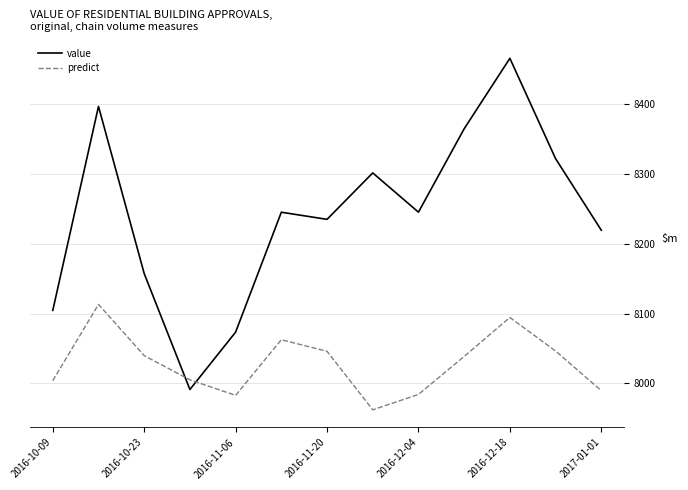

True or false: value and predict intersect in this chart.

True